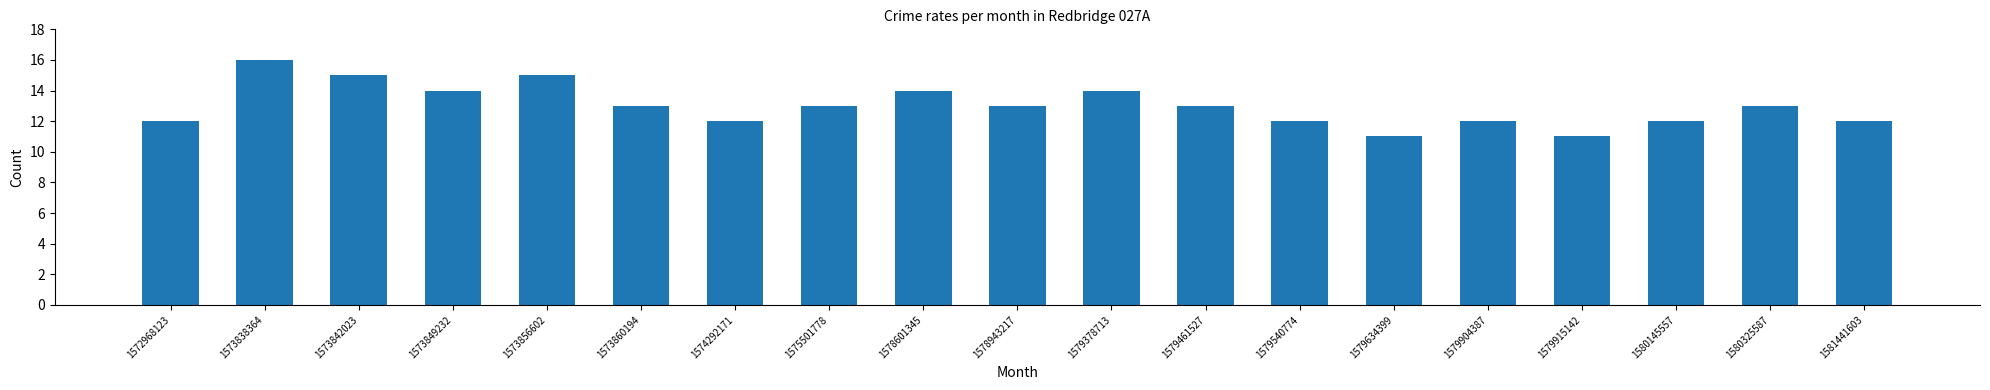

What is the minimum value shown in the chart?

11